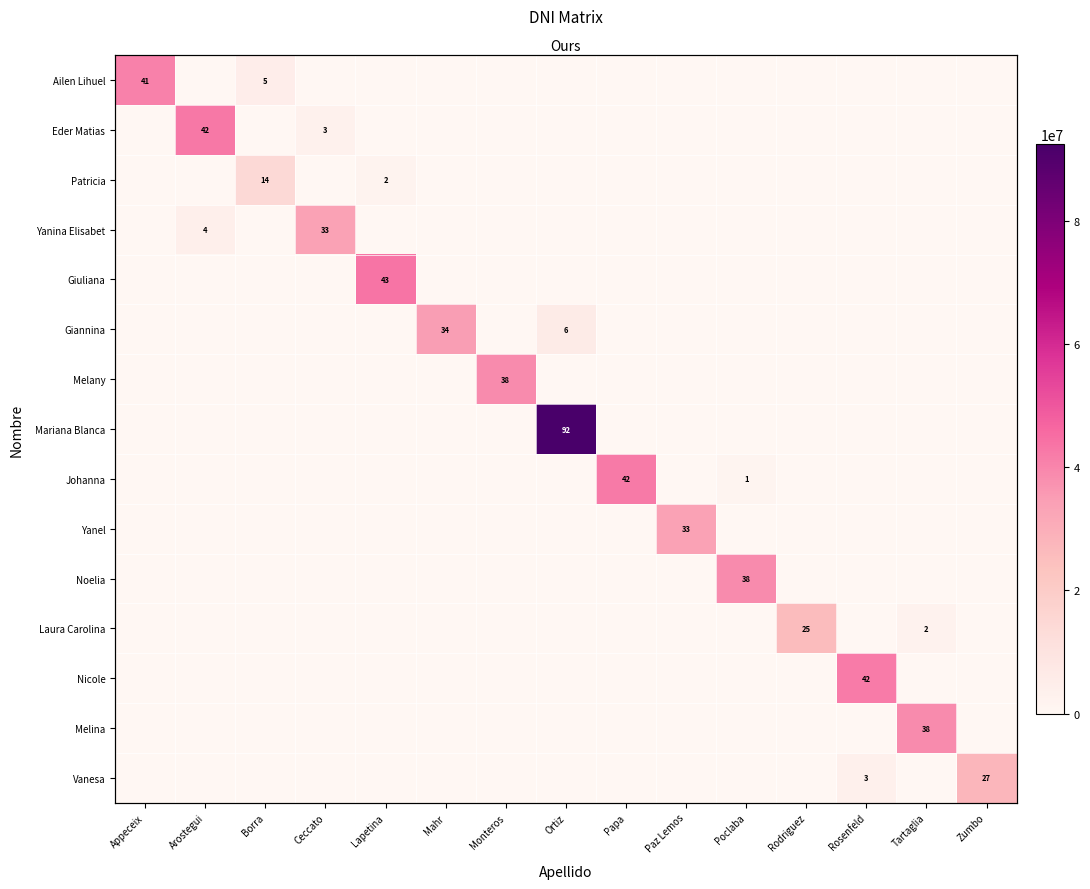

Is it true that Eder Matias equals -13812275 at Borra?

False